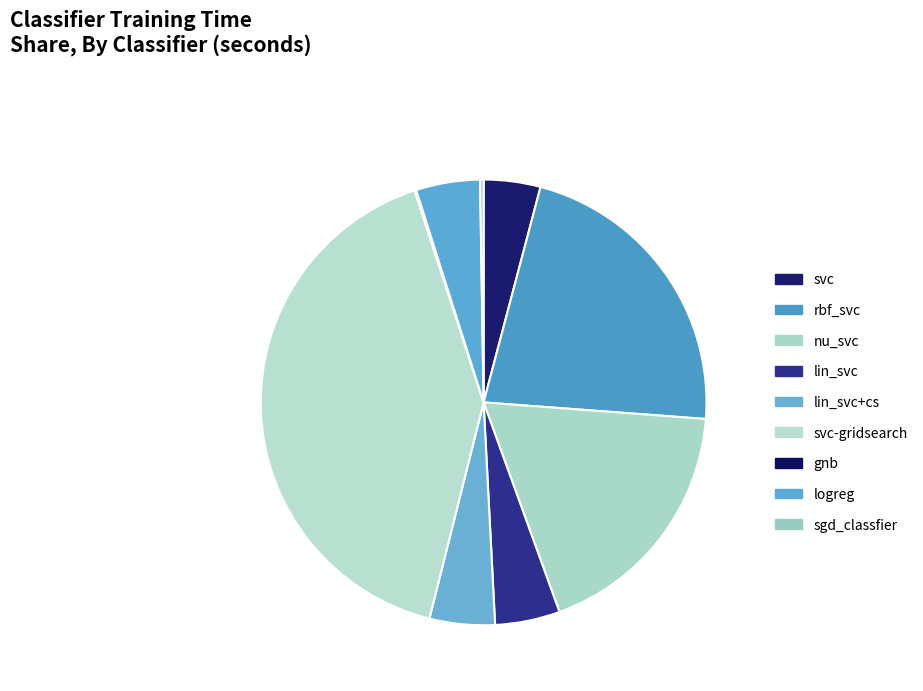

To the nearest percent, what portion does rbf_svc represent?

22%